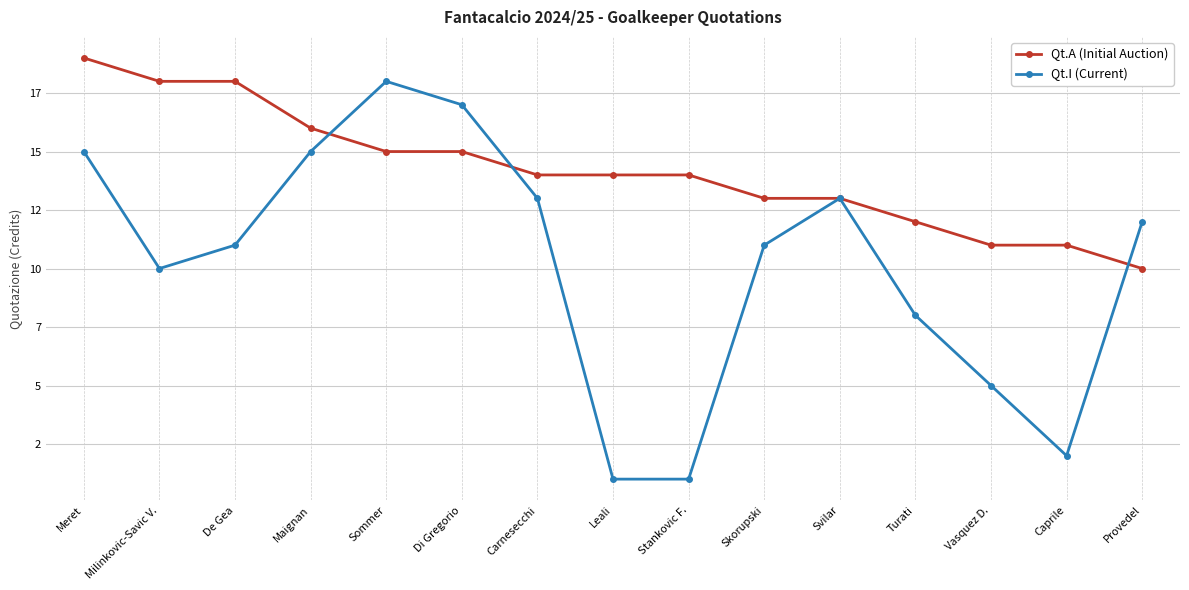

What is the smallest value displayed?

1